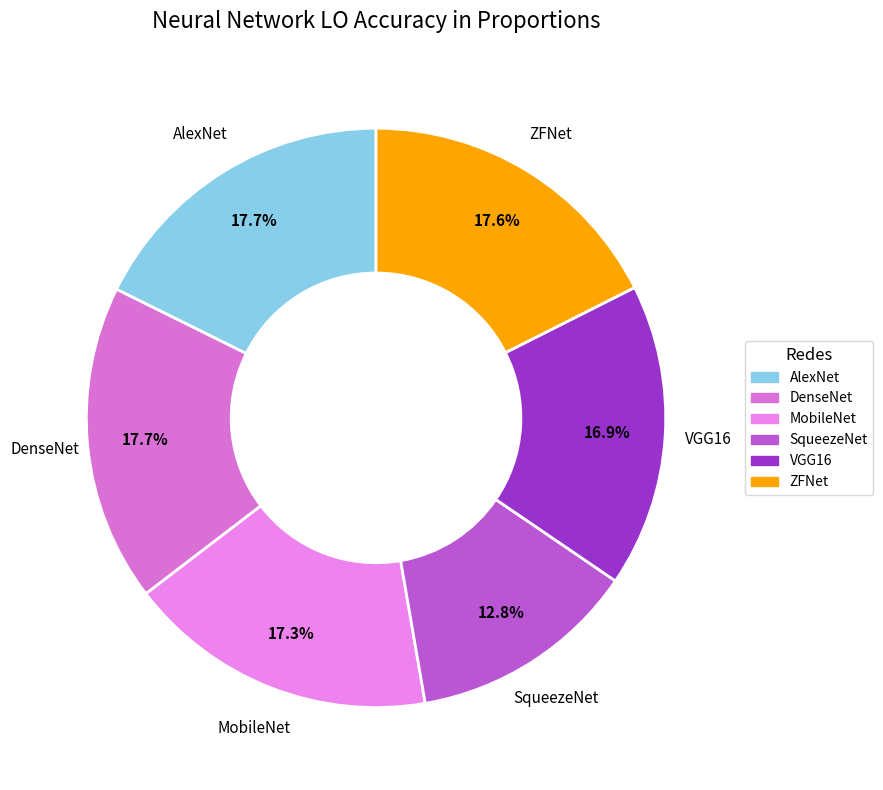

What is the smallest slice in the pie chart?

SqueezeNet